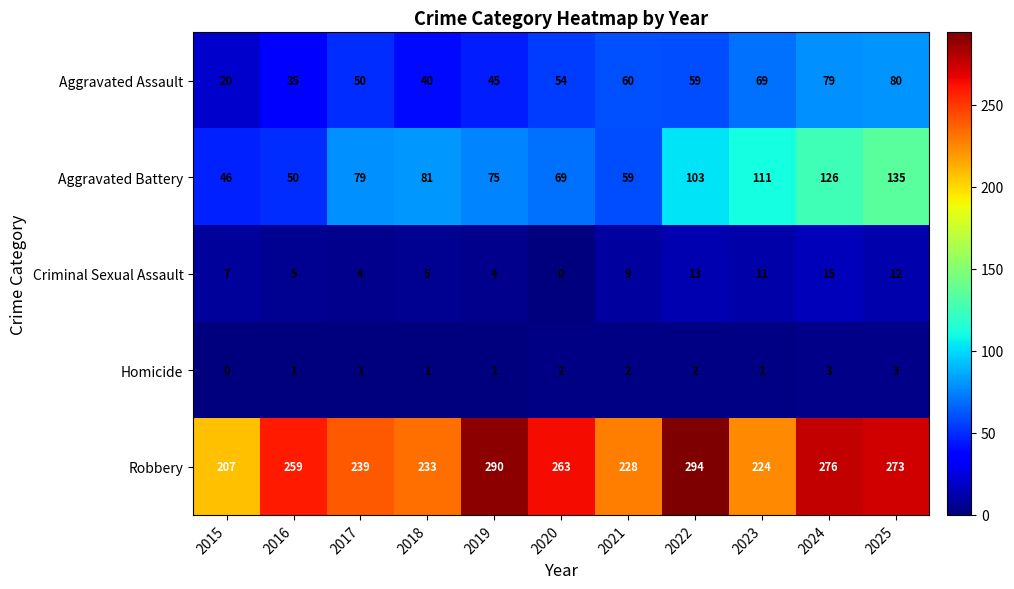

What is the difference between the Aggravated Battery values at 2015 and 2025?

89